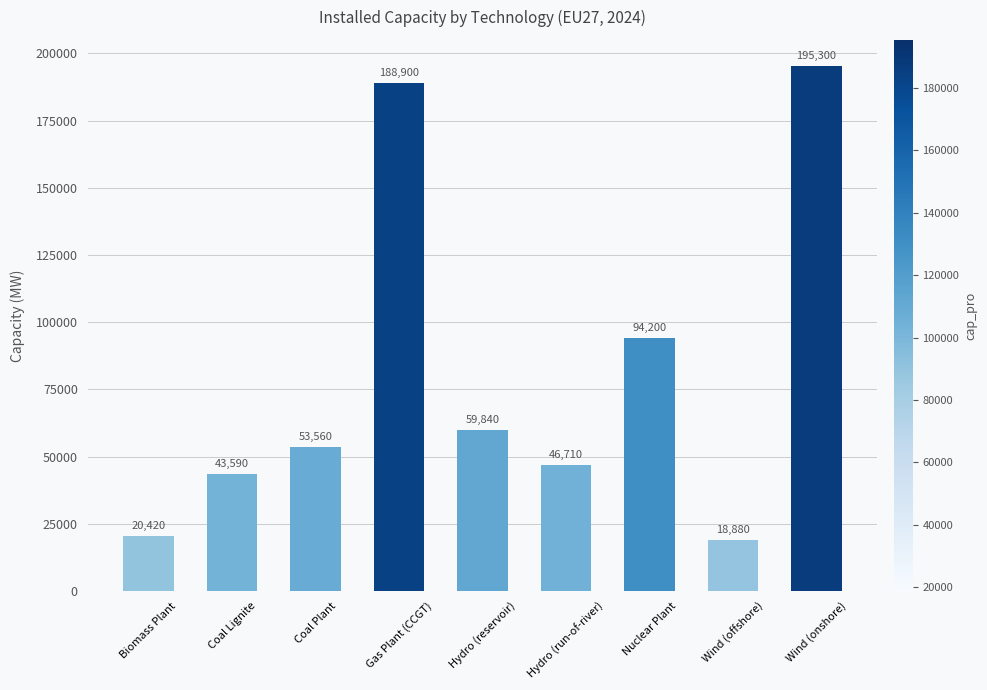

What is the smallest value displayed?

18880